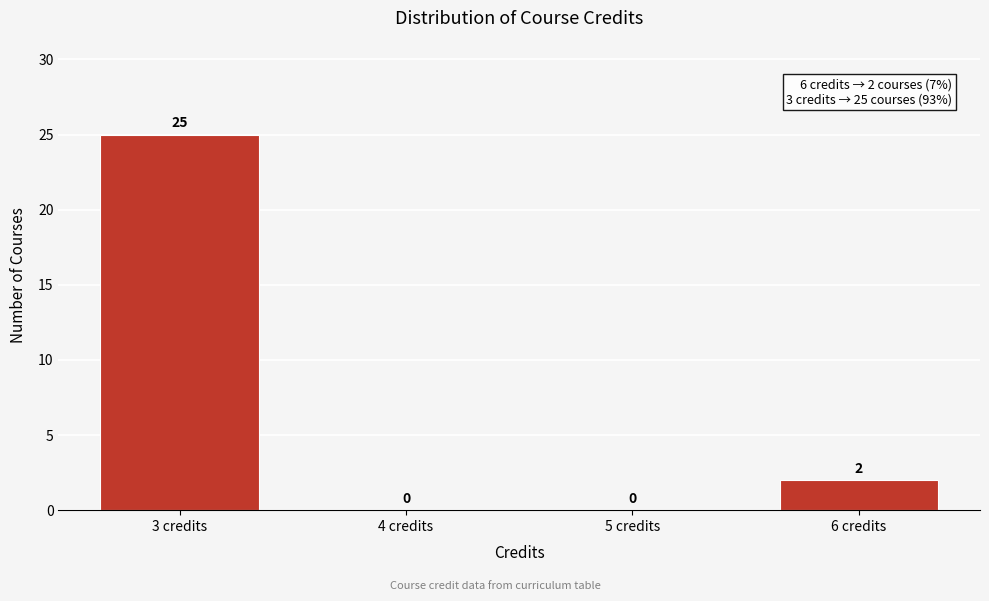

Over which range of the x-axis is the bar tallest?

2.5 to 3.5